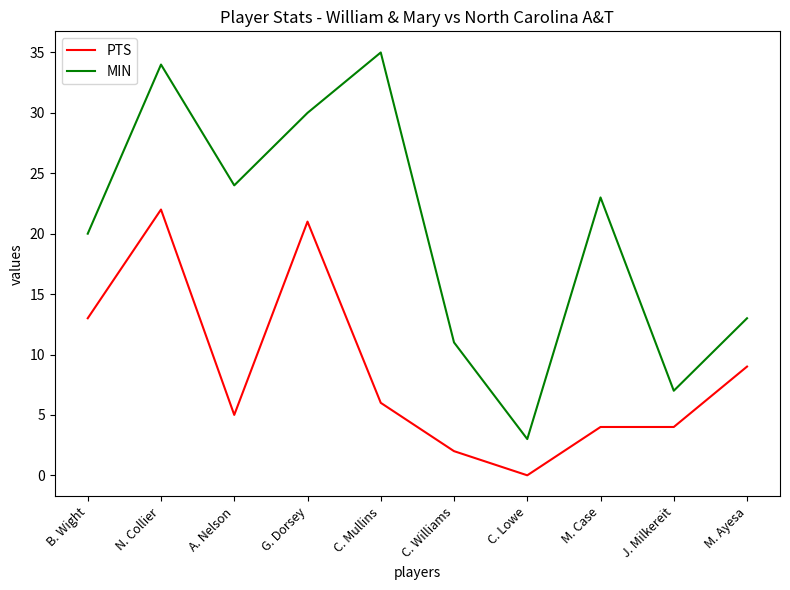

At which label is MIN closest to 19?

B. Wight